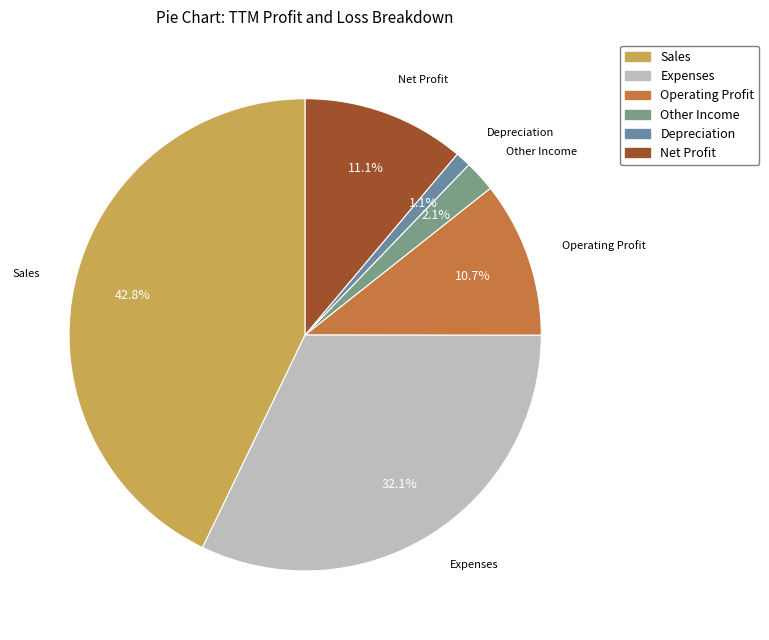

True or false: Operating Profit accounts for 11% of the total.

True